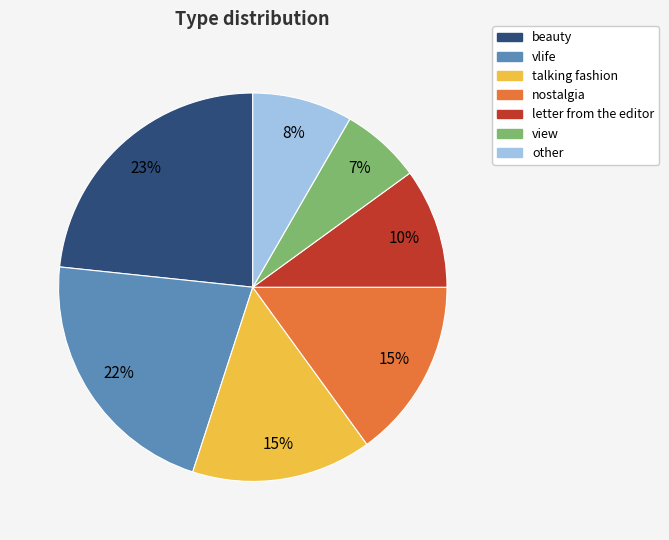

Combined, do nostalgia and letter from the editor account for over 50%?

No